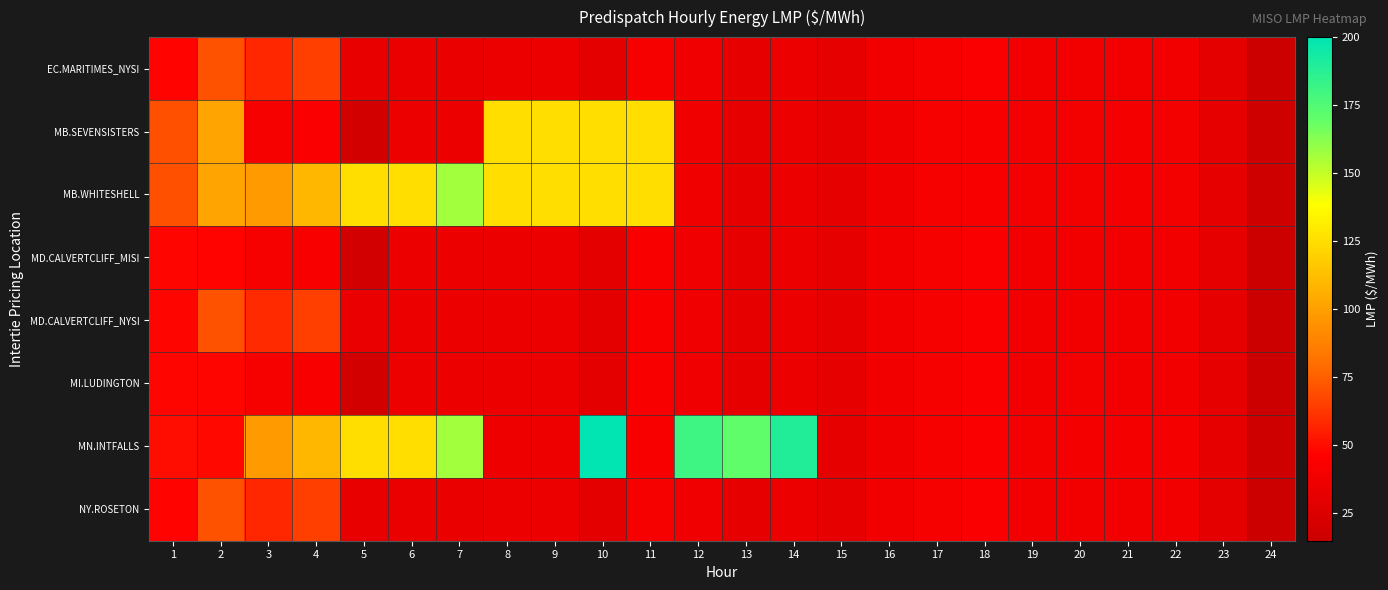

At 23, list the series in order from smallest to largest.

EC.MARITIMES_NYSI, NY.ROSETON, MD.CALVERTCLIFF_MISI, MD.CALVERTCLIFF_NYSI, MI.LUDINGTON, MB.SEVENSISTERS, MB.WHITESHELL, MN.INTFALLS